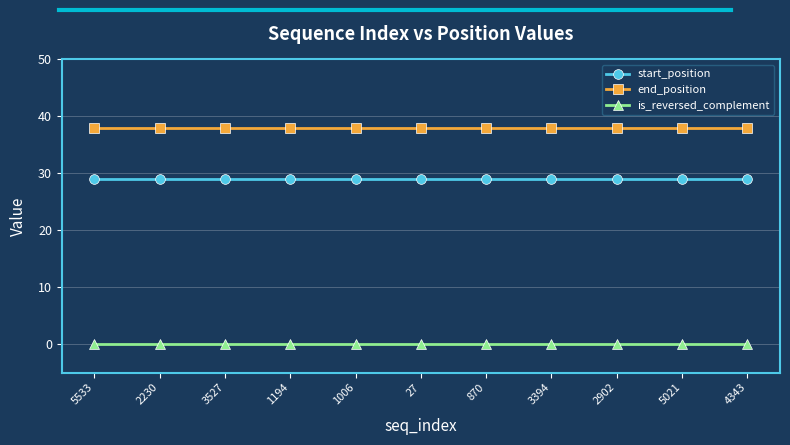

Which series has the largest total across all categories?

end_position